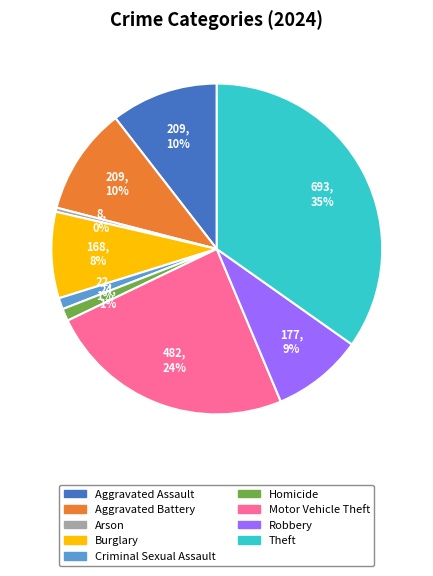

What percentage is the Robbery slice, to the nearest percent?

9%